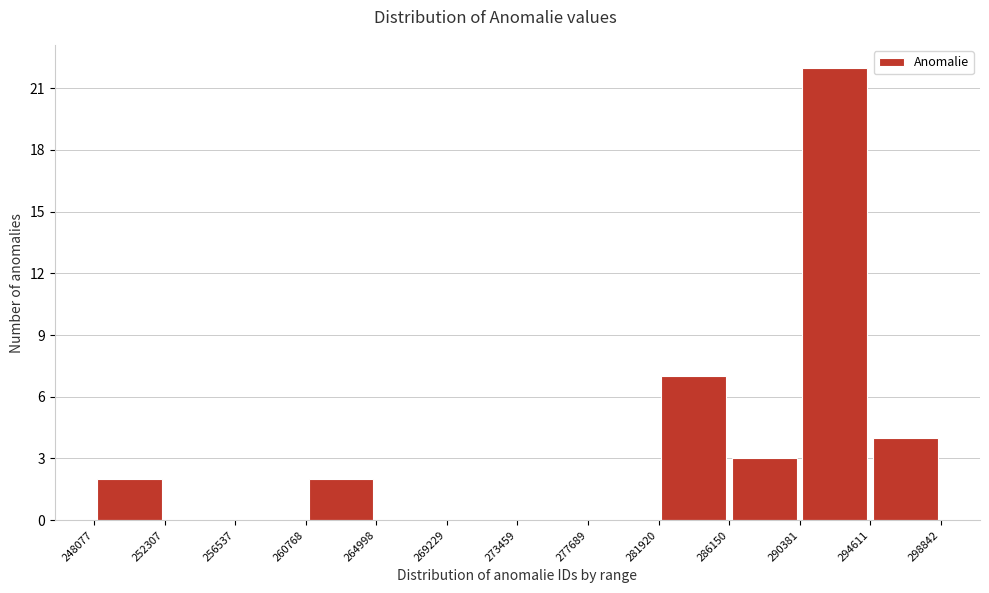

Reading left to right, transcribe this chart: for each bar, give the range it covers on the x-axis and its height. The values are not printed on the chart, so give them approximately, as read against the axis.

248077 to 252307: 2
252307 to 256537: 0
256537 to 260768: 0
260768 to 264998: 2
264998 to 269229: 0
269229 to 273459: 0
273459 to 277689: 0
277689 to 281920: 0
281920 to 286150: 7
286150 to 290381: 3
290381 to 294611: 22
294611 to 298842: 4